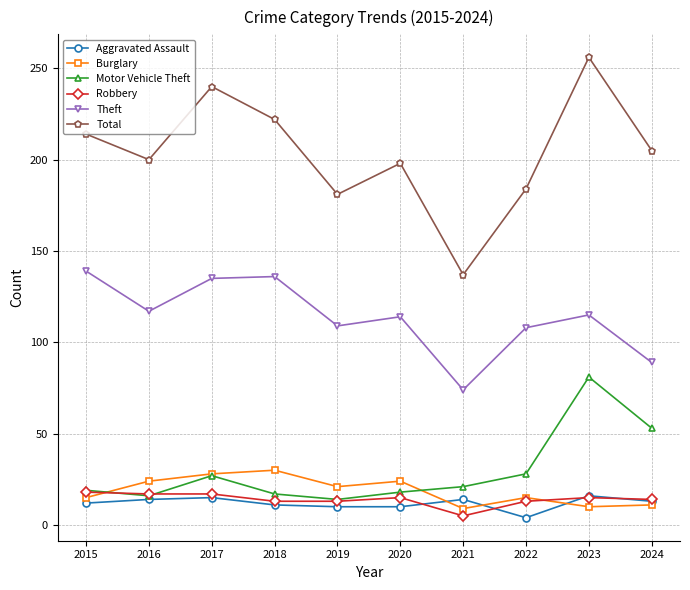

What is the sum of the Theft values at 2022 and 2024?

197